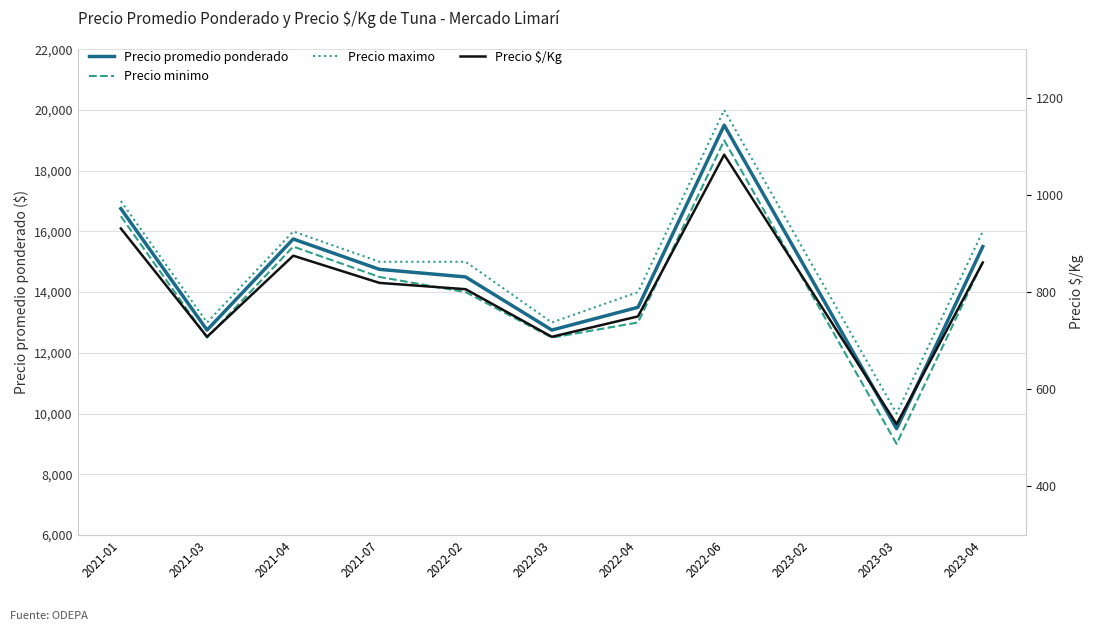

Is the value of Precio minimo at 2023-03 greater than the value of Precio maximo at 2021-01?

No